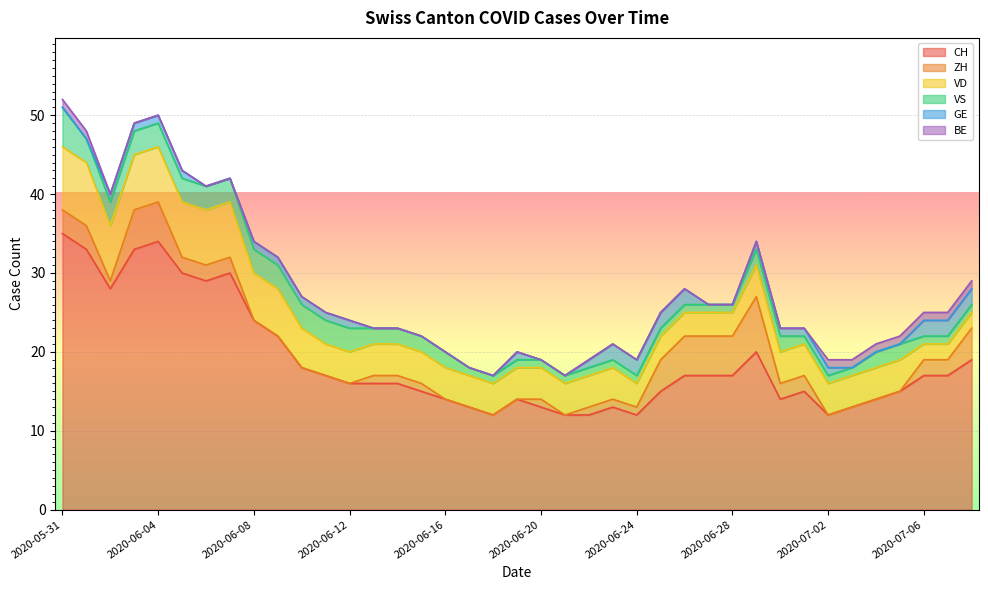

What is the total value across all series at 2020-06-26?

28